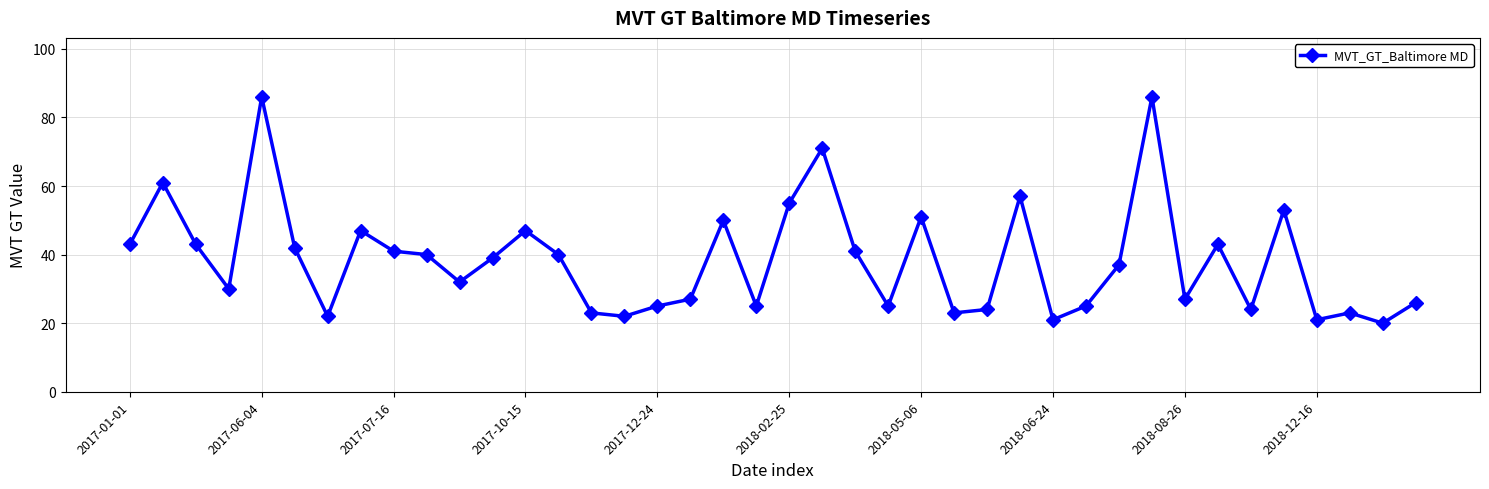

What is the maximum value shown in the chart?

86